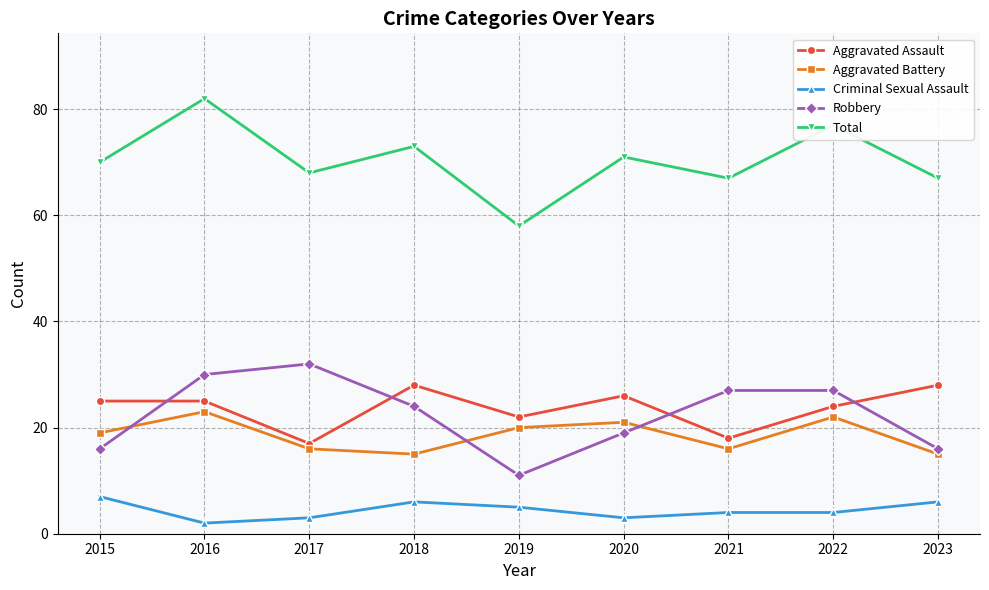

The Aggravated Assault series shows 45 at 2018. True or false?

False